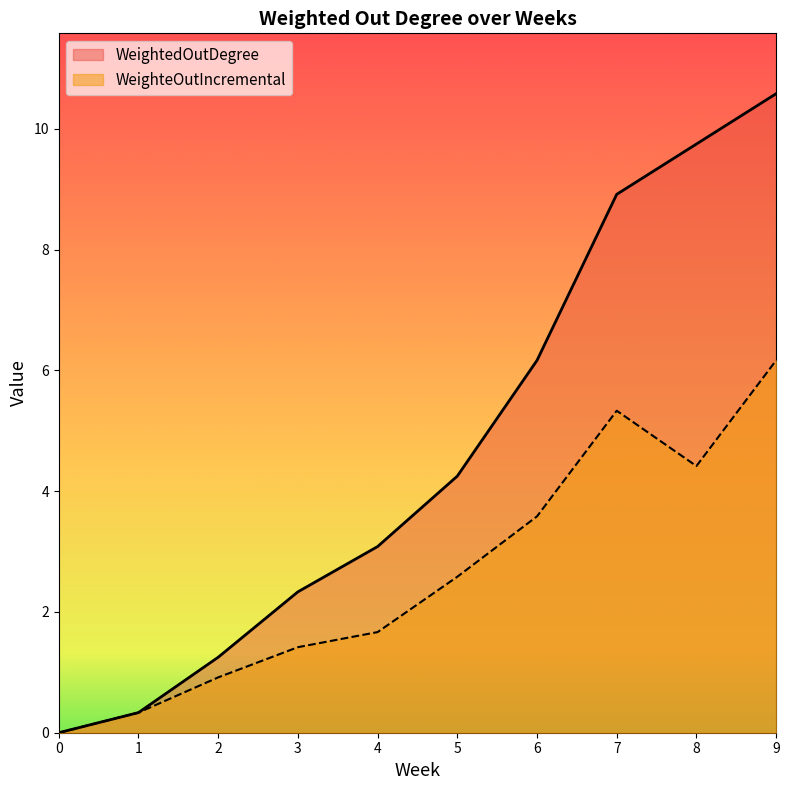

At 5, list the series in order from smallest to largest.

WeighteOutIncremental, WeightedOutDegree